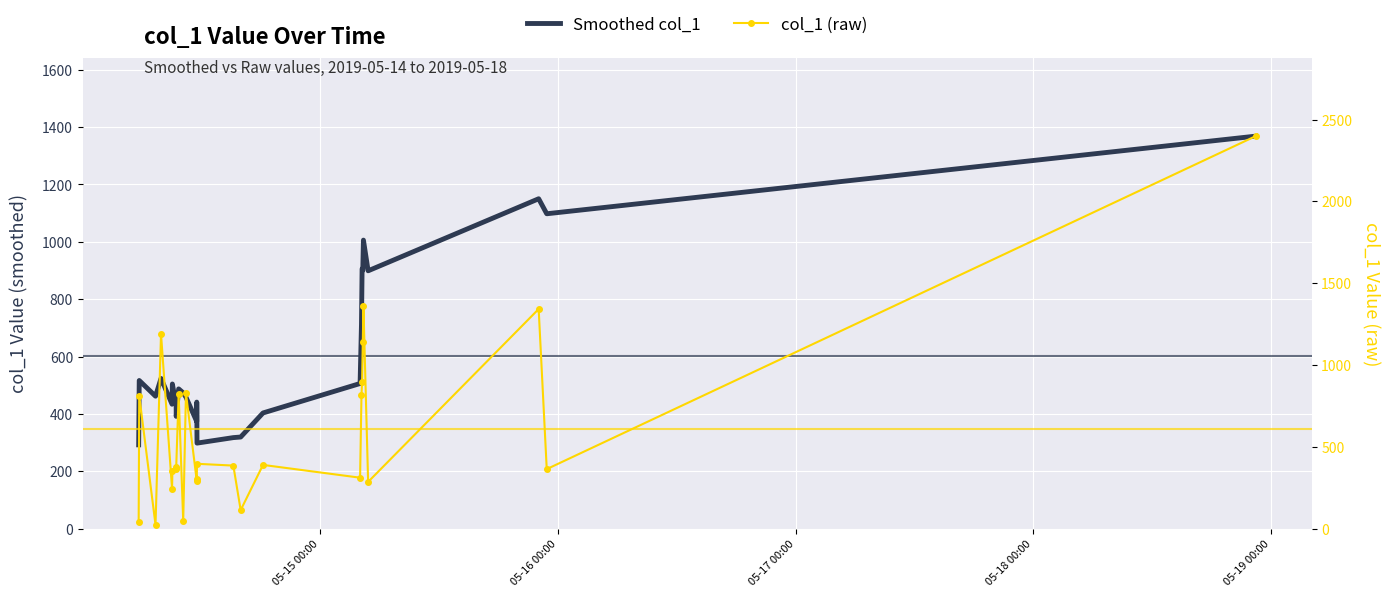

True or false: Smoothed col_1 and col_1 (raw) cross at least once.

True